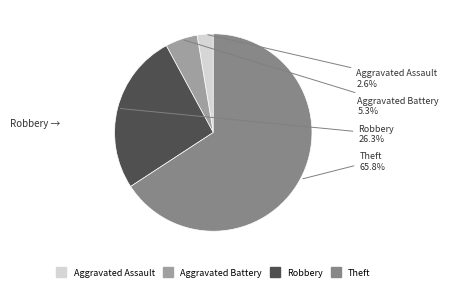

What is the largest slice in the pie chart?

Theft